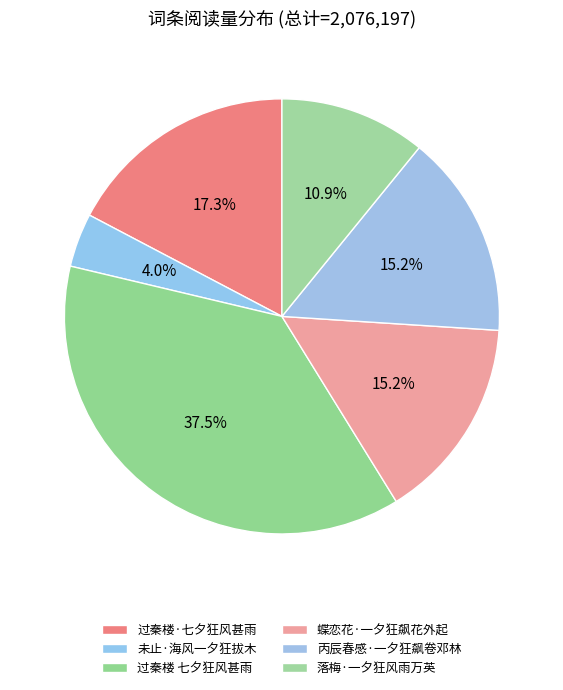

To the nearest percent, what percentage of the pie is 蝶恋花·一夕狂飙花外起?

15%